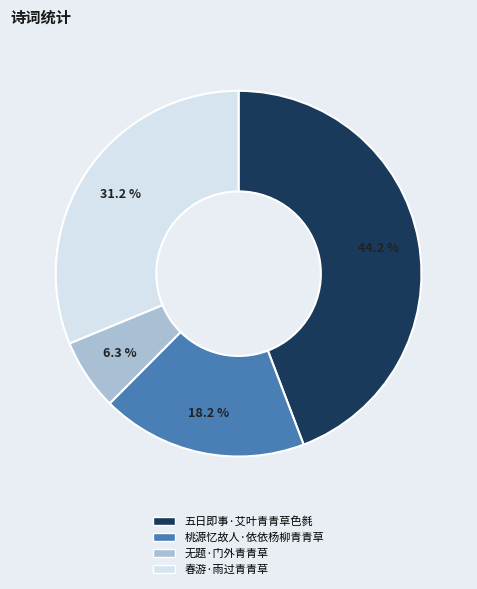

Approximately how many times larger is the value at 桃源忆故人·依依杨柳青青草 compared to 五日即事·艾叶青青草色毵?

0.4